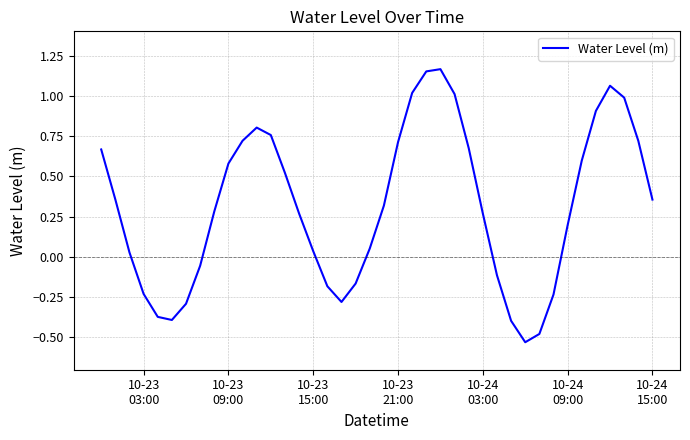

What is the difference between the maximum and minimum values?

1.7